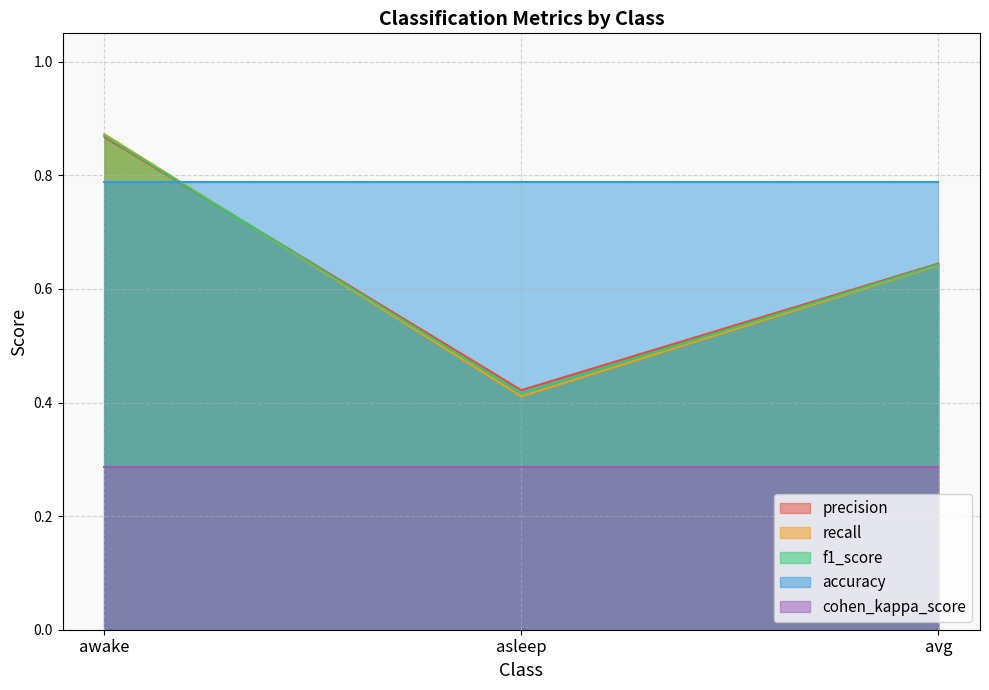

What position from the right is asleep?

2